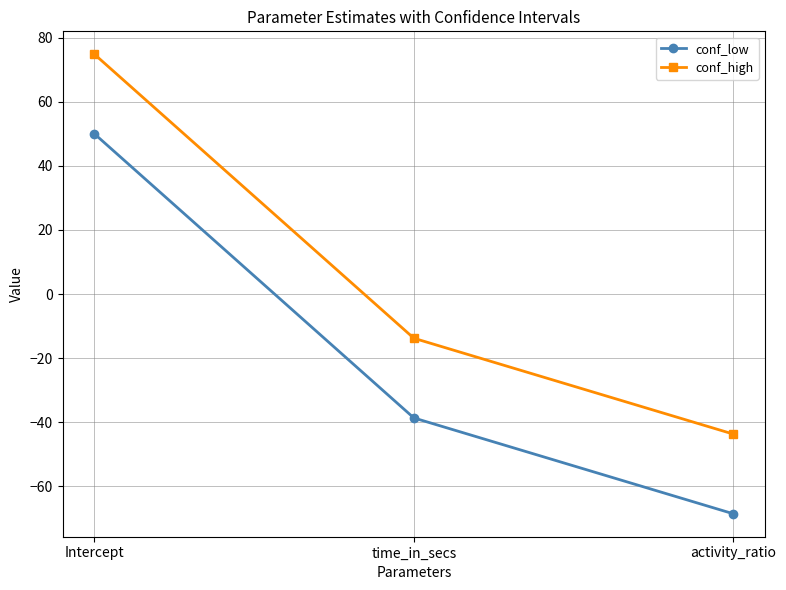

What is the greatest value displayed?

74.8